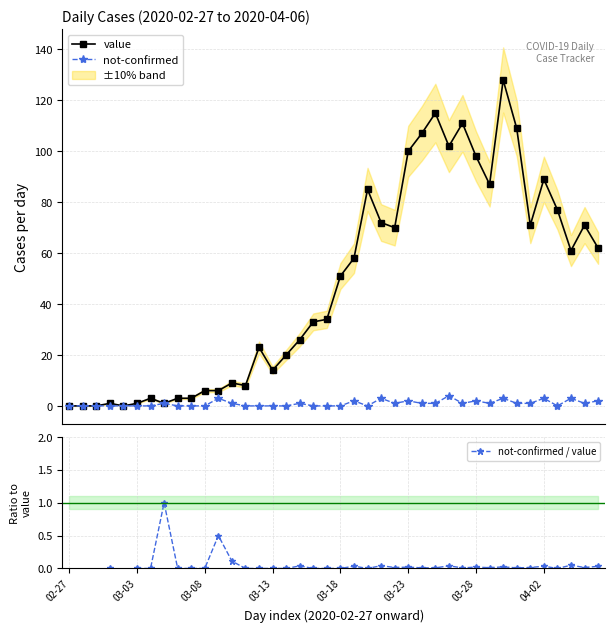

What are all the series names shown in the legend?

value, not-confirmed, not-confirmed / value